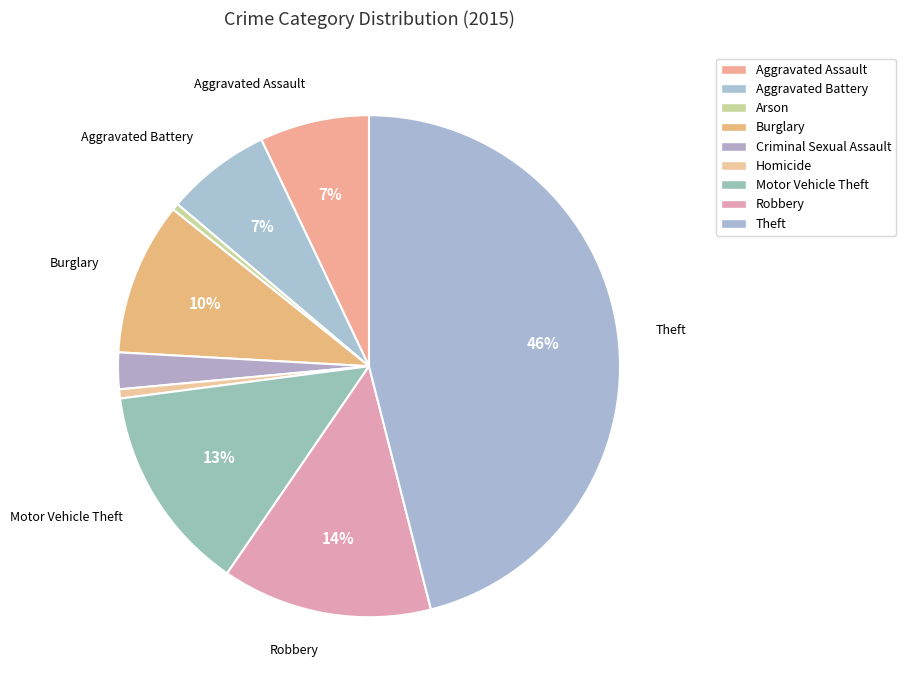

How many segments does this pie chart have?

9